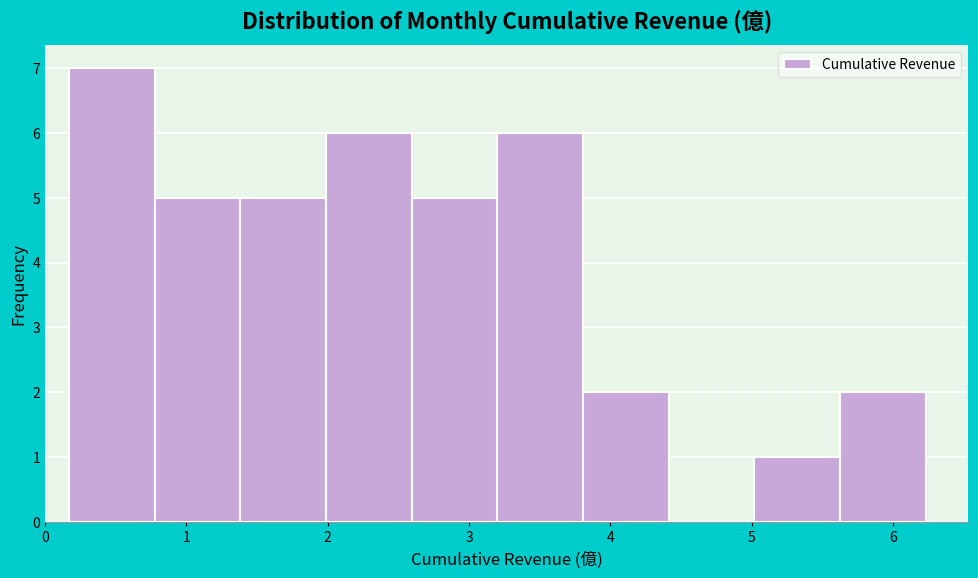

Reading left to right, transcribe this chart: for each bar, give the range it covers on the x-axis and its height. Neither the bar edges nor the heights are printed on the chart, so give them approximately, as read against the axes.

0.2 to 0.8: 7
0.8 to 1.4: 5
1.4 to 2.0: 5
2.0 to 2.6: 6
2.6 to 3.2: 5
3.2 to 3.8: 6
3.8 to 4.4: 2
4.4 to 5.0: 0
5.0 to 5.6: 1
5.6 to 6.2: 2